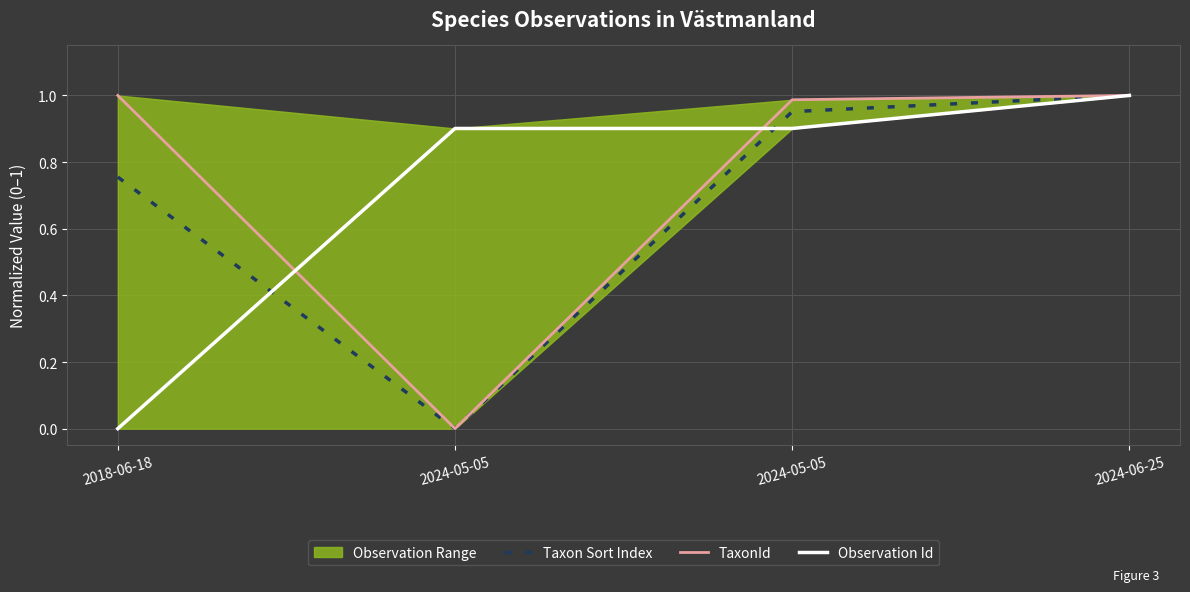

What is the sum of all Observation Id values?

2.8